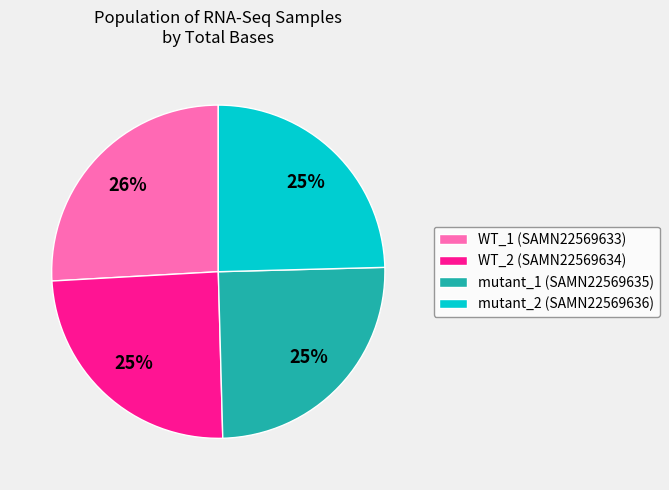

Does mutant_2 (SAMN22569636) account for over 50% of the chart?

No